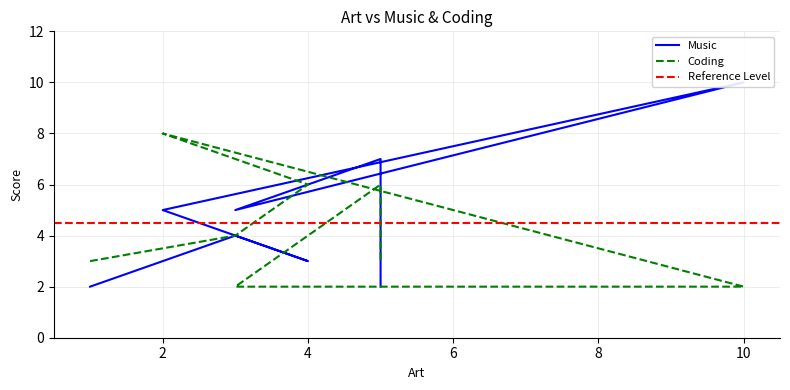

True or false: Music has a value of 7 at 5.

True